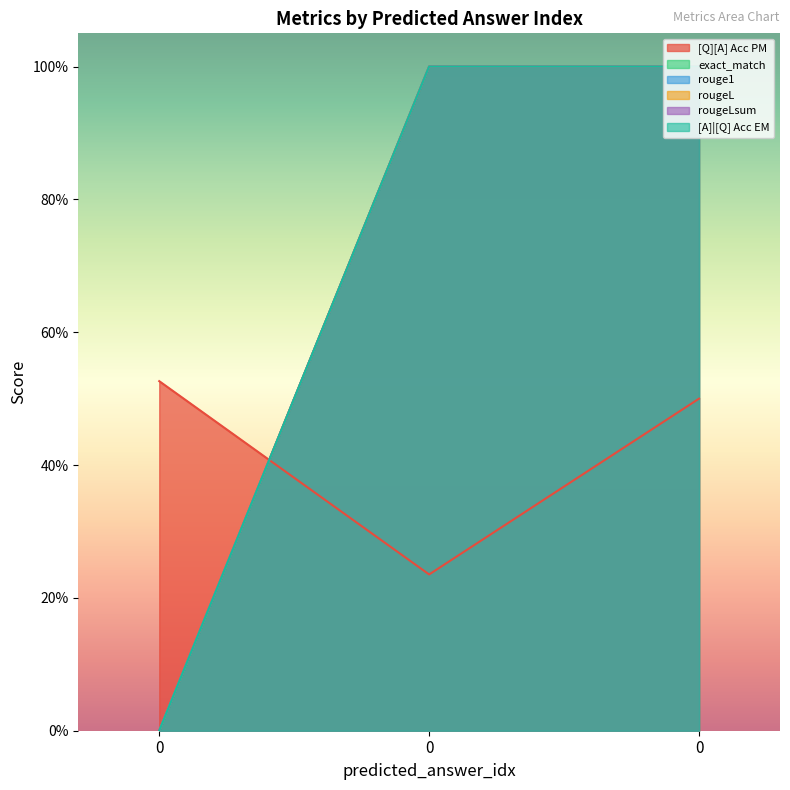

List the labels in order of rougeL value, smallest first.

0, 0, 0